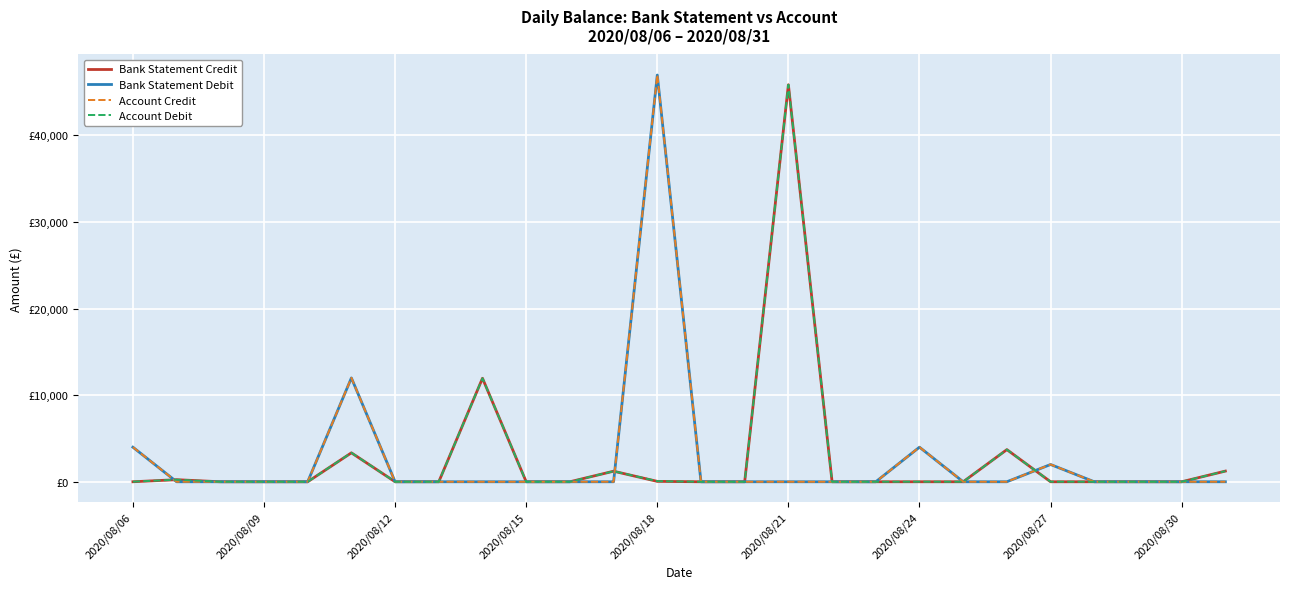

Is this an area chart (filled region under the line)?

No